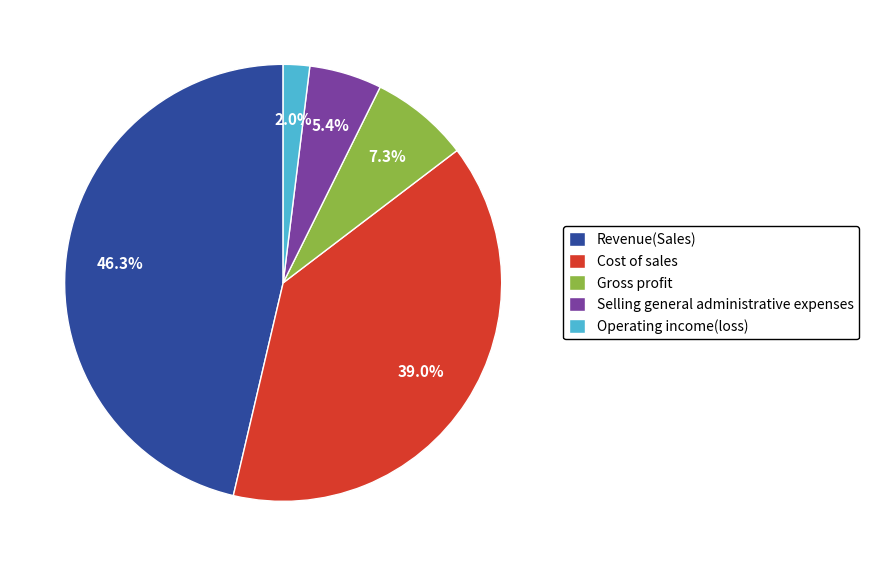

Rank the categories by value from highest to lowest.

Revenue(Sales), Cost of sales, Gross profit, Selling general administrative expenses, Operating income(loss)